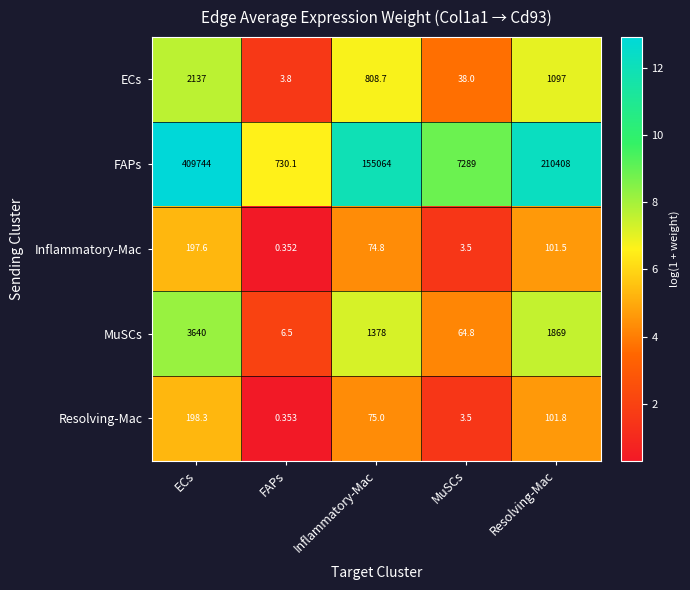

At which label does MuSCs first exceed 1378?

ECs